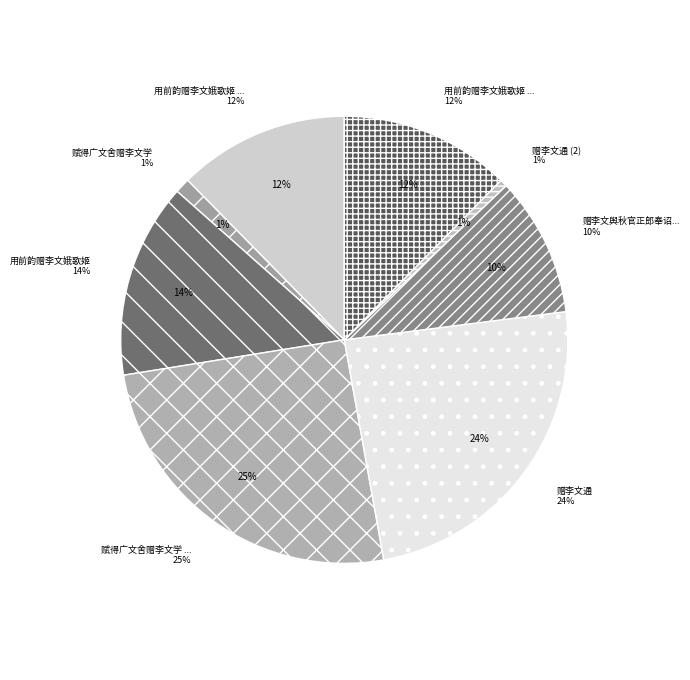

Combined, do 用前韵赠李文娥歌姬 其一 and 赋得广文舍赠李文学 account for over 50%?

No